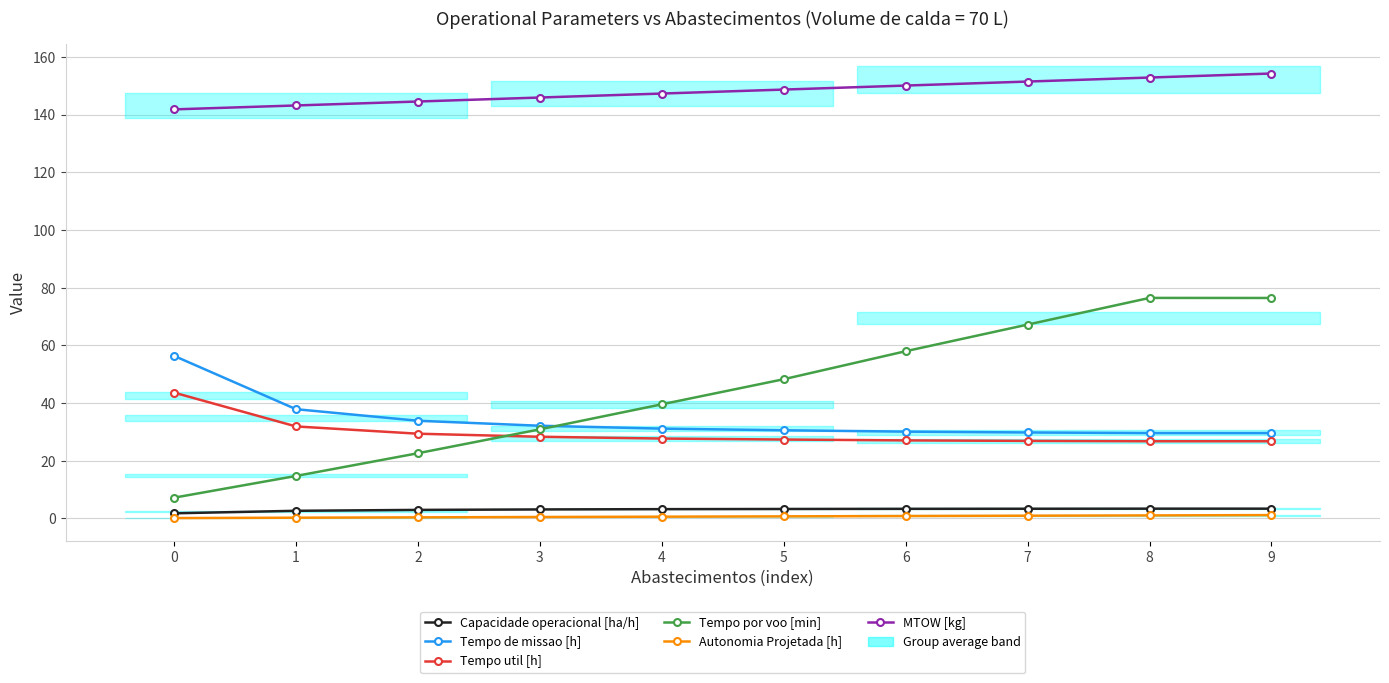

At which label does Capacidade operacional [ha/h] first exceed 3?

3